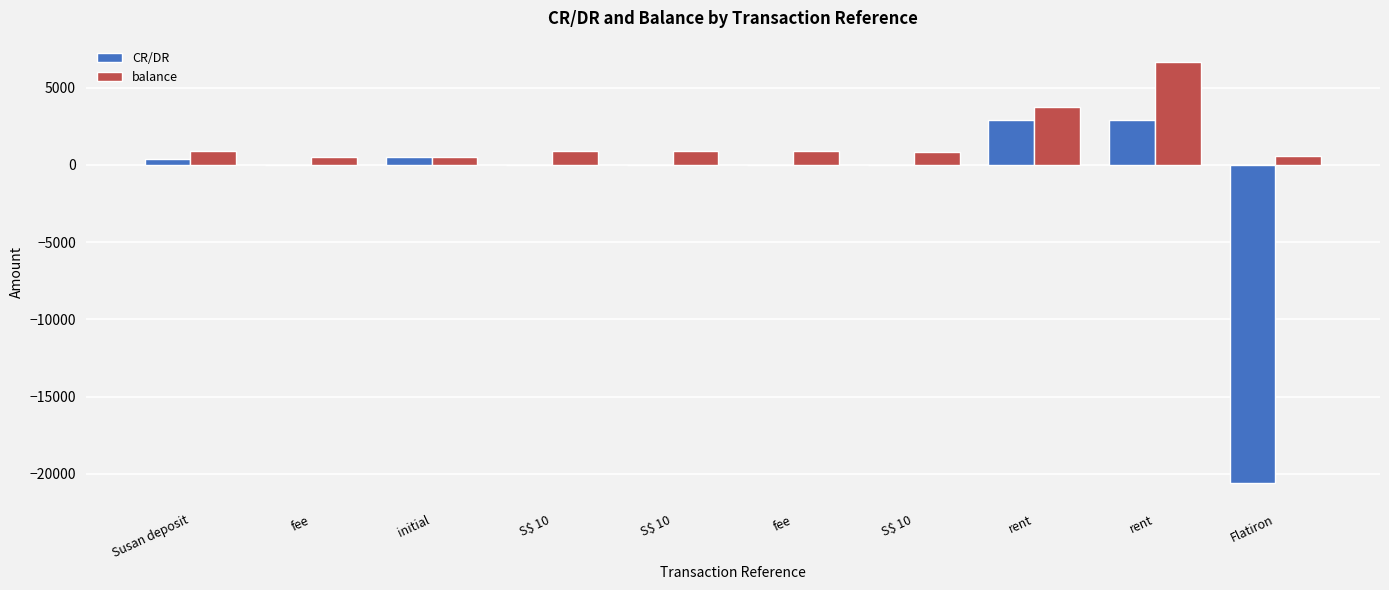

What is the average value of the balance series?

1635.6